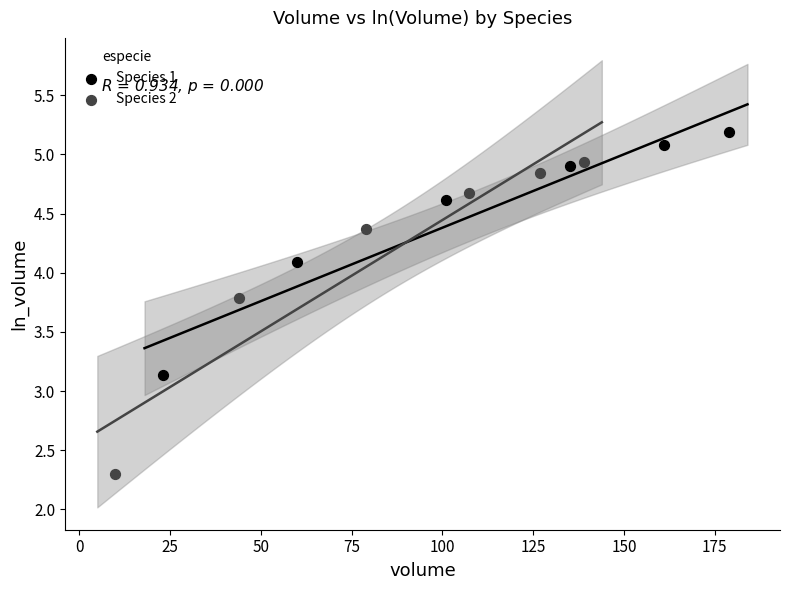

Which series has the largest Y range (max minus min)?

Species 2